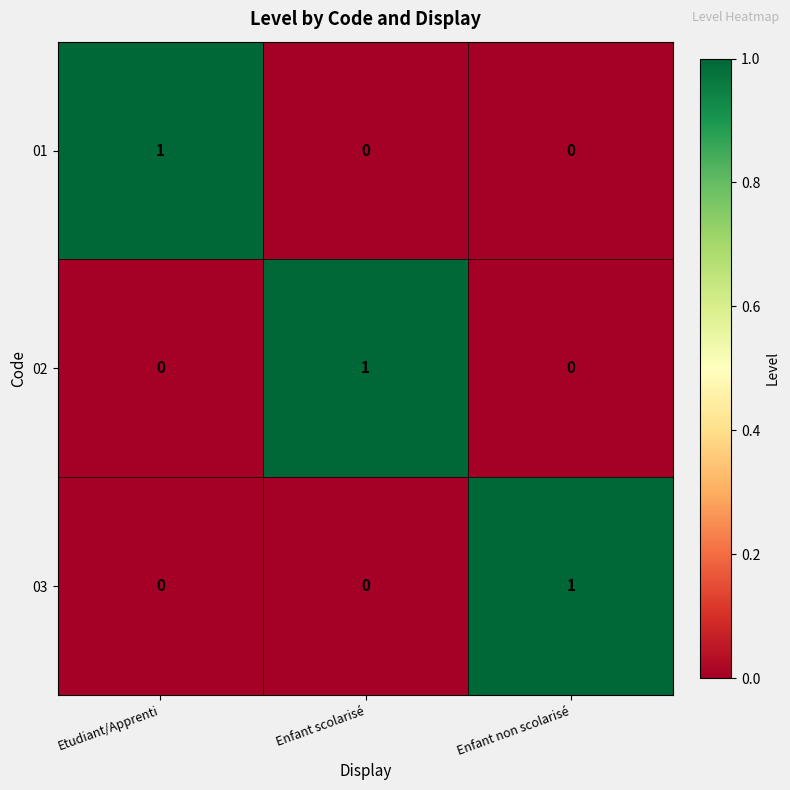

How many 01 values are between 0 and 1?

3